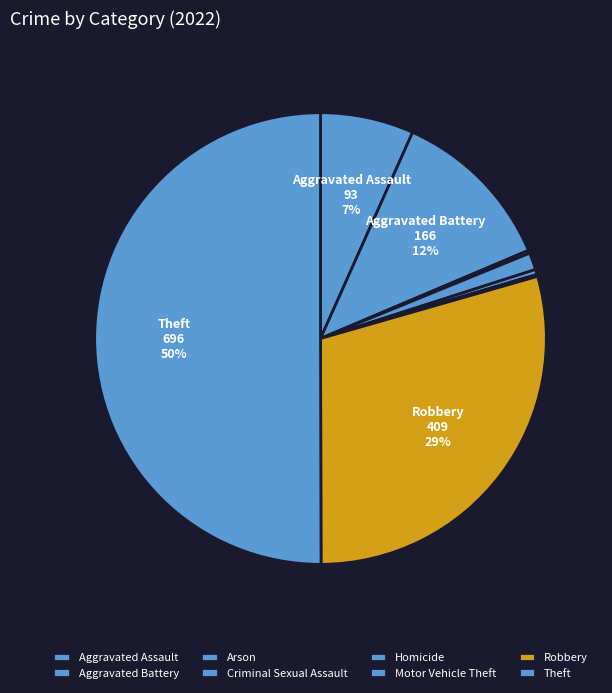

True or false: Arson accounts for 15% of the total.

False